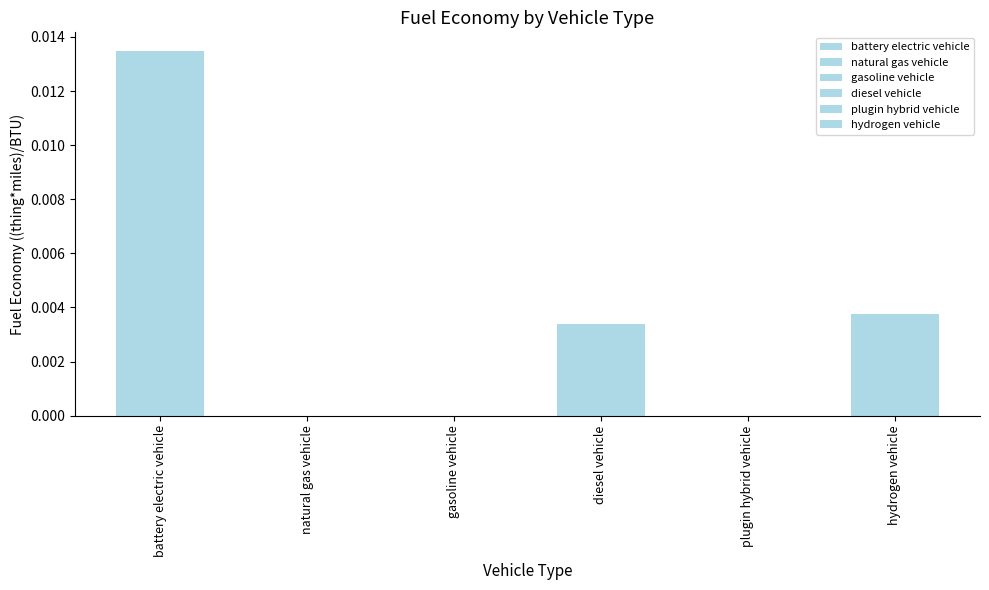

Is the value of plugin hybrid vehicle at 2026 greater than the value of natural gas vehicle at 33?

No